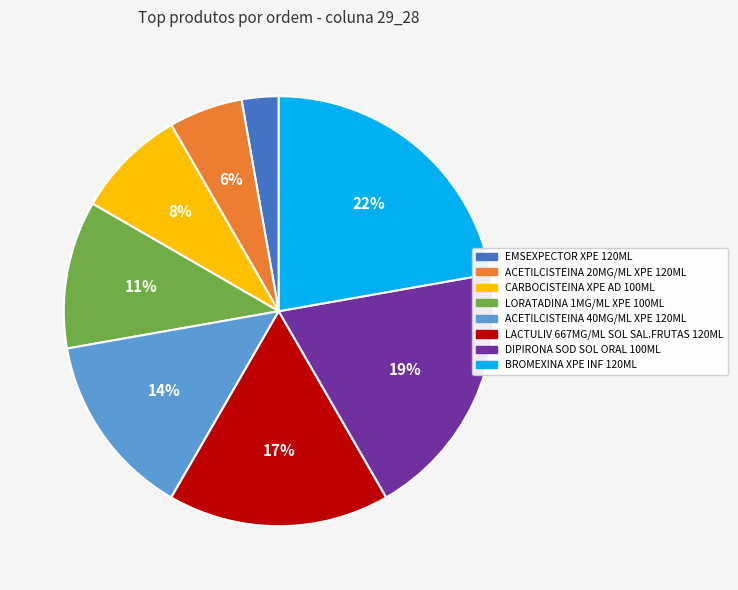

What is the smallest slice in the pie chart?

EMSEXPECTOR XPE 120ML